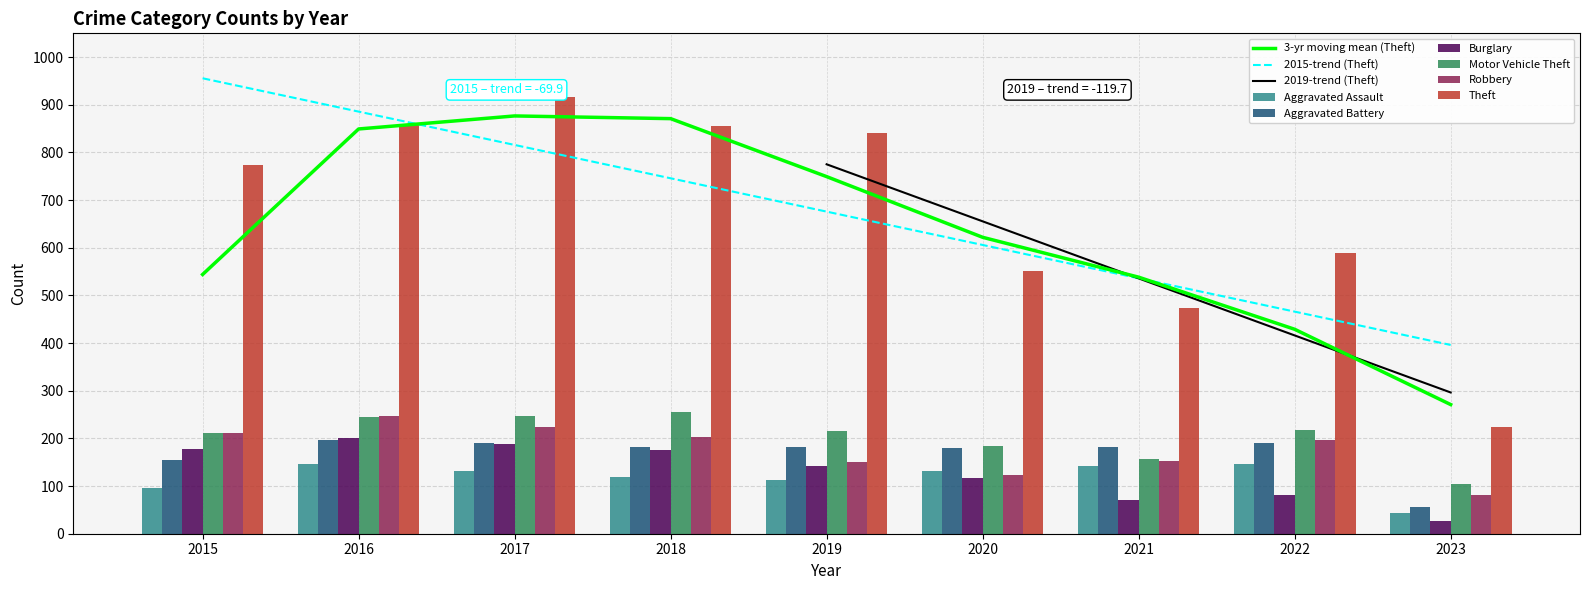

Reading left to right, list all the values displayed in this chart.

Aggravated Assault: 2015=95	2016=146	2017=131	2018=119	2019=113	2020=131	2021=142	2022=146	2023=44
Aggravated Battery: 2015=154	2016=196	2017=191	2018=183	2019=182	2020=180	2021=182	2022=190	2023=57
Burglary: 2015=178	2016=201	2017=189	2018=176	2019=143	2020=116	2021=71	2022=81	2023=26
Motor Vehicle Theft: 2015=211	2016=245	2017=247	2018=256	2019=216	2020=184	2021=156	2022=218	2023=104
Robbery: 2015=212	2016=247	2017=224	2018=204	2019=150	2020=124	2021=153	2022=196	2023=81
Theft: 2015=774	2016=858	2017=916	2018=856	2019=841	2020=551	2021=474	2022=590	2023=223